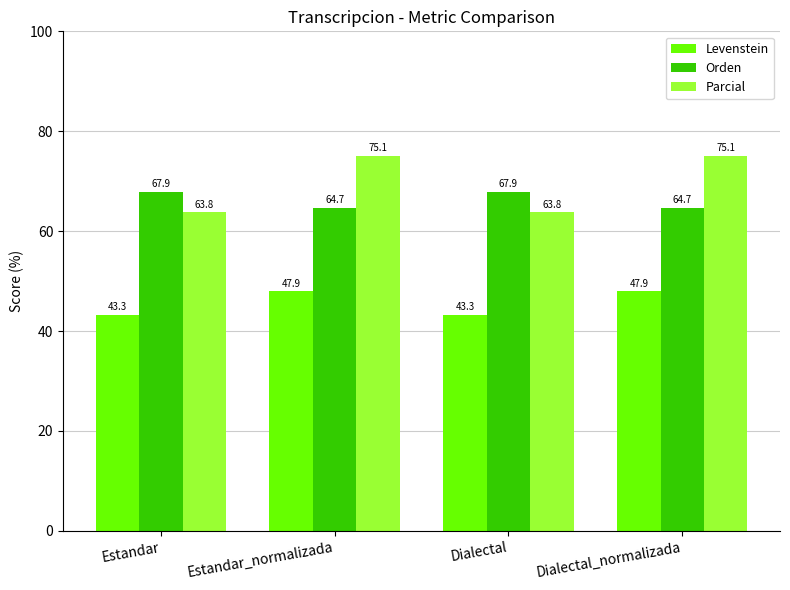

Reading left to right, list all the values displayed in this chart.

Levenstein: 43.3	47.9	43.3	47.9
Orden: 67.9	64.7	67.9	64.7
Parcial: 63.8	75.1	63.8	75.1